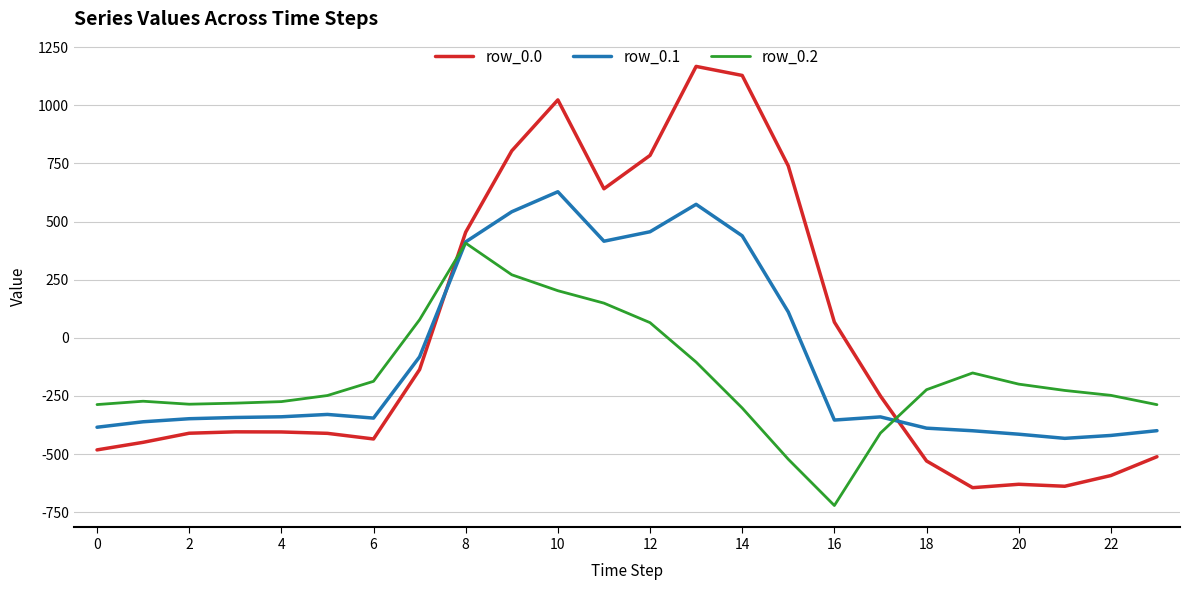

How many times do row_0.1 and row_0.2 cross each other?

2